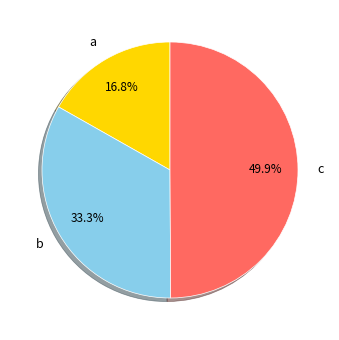

Count the number of slices in the pie.

3